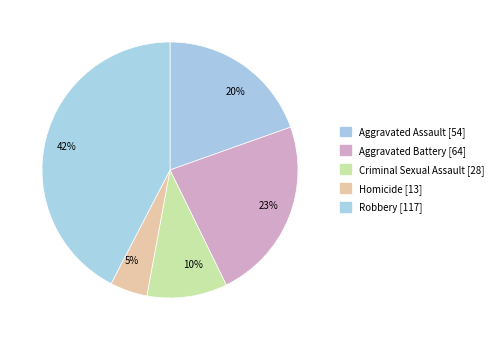

Does Homicide account for over 50% of the chart?

No